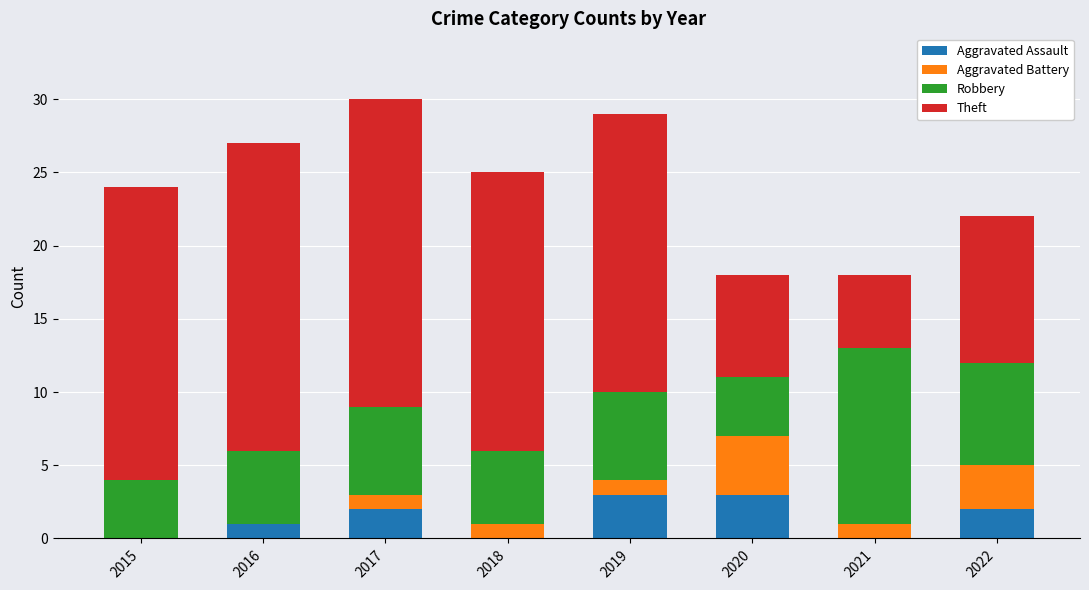

What is the sum of the Aggravated Assault values at 2020 and 2017?

5